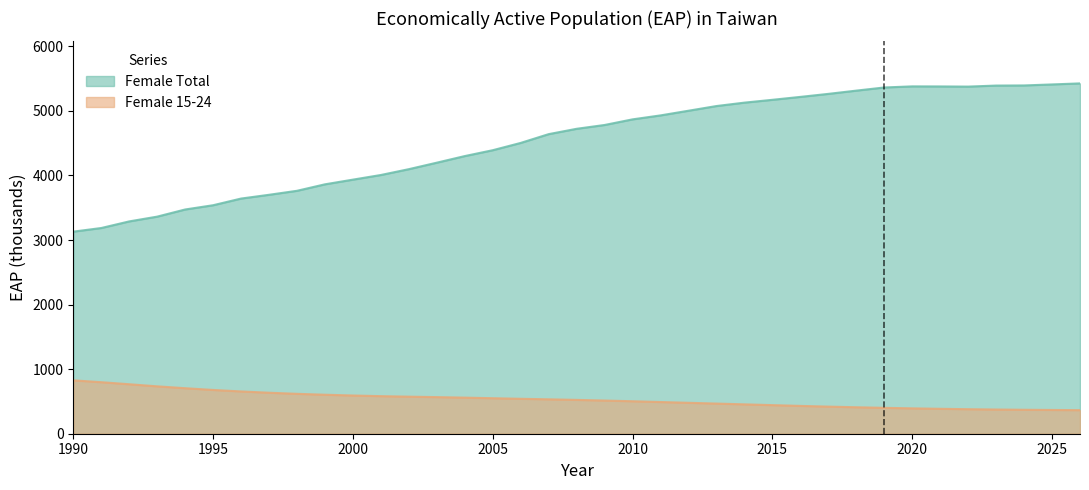

List the series in order of their peak value, lowest first.

Female 15-24, Female Total